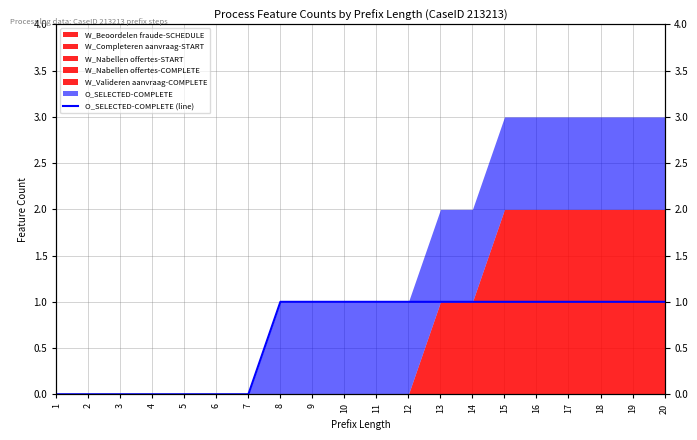

At which label is the value closest to 0?

1